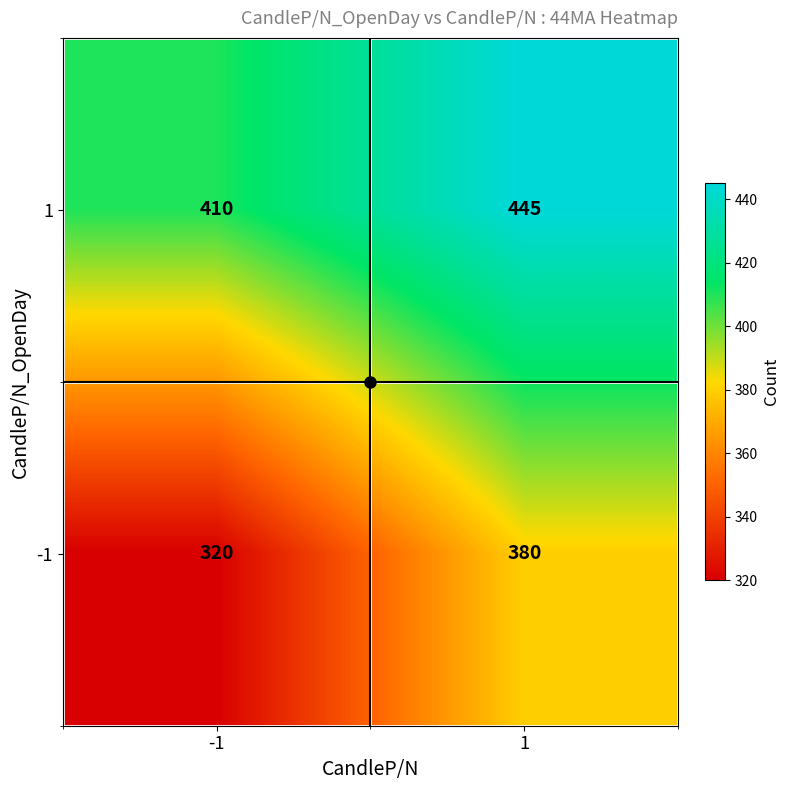

At how many categories does at least one series exceed 384?

2